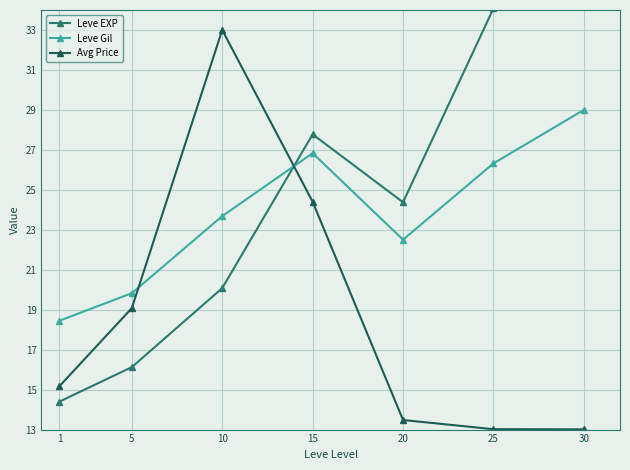

What is the difference between the maximum and minimum values in the Avg Price series?

20.0